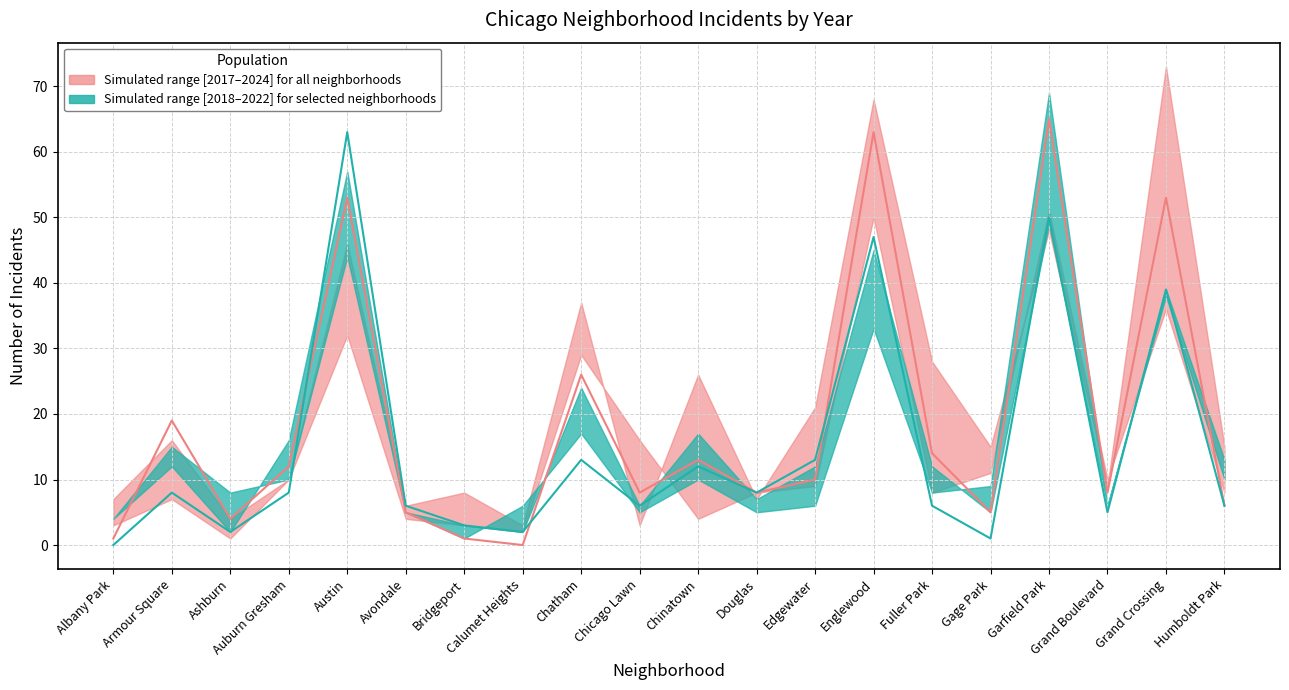

Reading right to left, list all the values displayed in this chart.

2022: 13	39	6	49	5	12	45	12	7	17	6	24	2	3	5	44	10	8	15	4
2017: 8	36	10	51	11	8	50	9	8	4	16	29	2	3	4	32	10	1	7	3
2024: 15	73	9	48	15	28	68	21	7	26	3	37	3	8	6	46	10	4	16	7
2018: 10	38	6	69	9	8	33	6	5	10	5	17	6	1	5	57	16	2	12	4
2021: 6	39	5	50	1	6	47	13	8	12	6	13	2	3	6	63	8	2	8	0
2019: 6	53	8	65	5	14	63	10	8	13	8	26	0	1	5	53	12	4	19	1